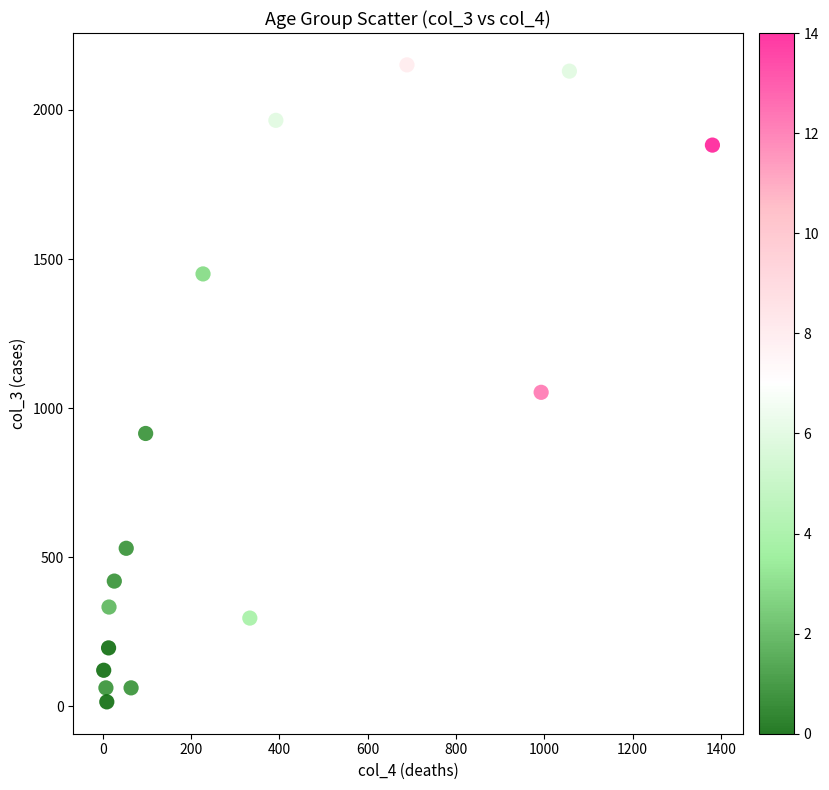

What Y value in the scatter plot is closest to 1083?

1053